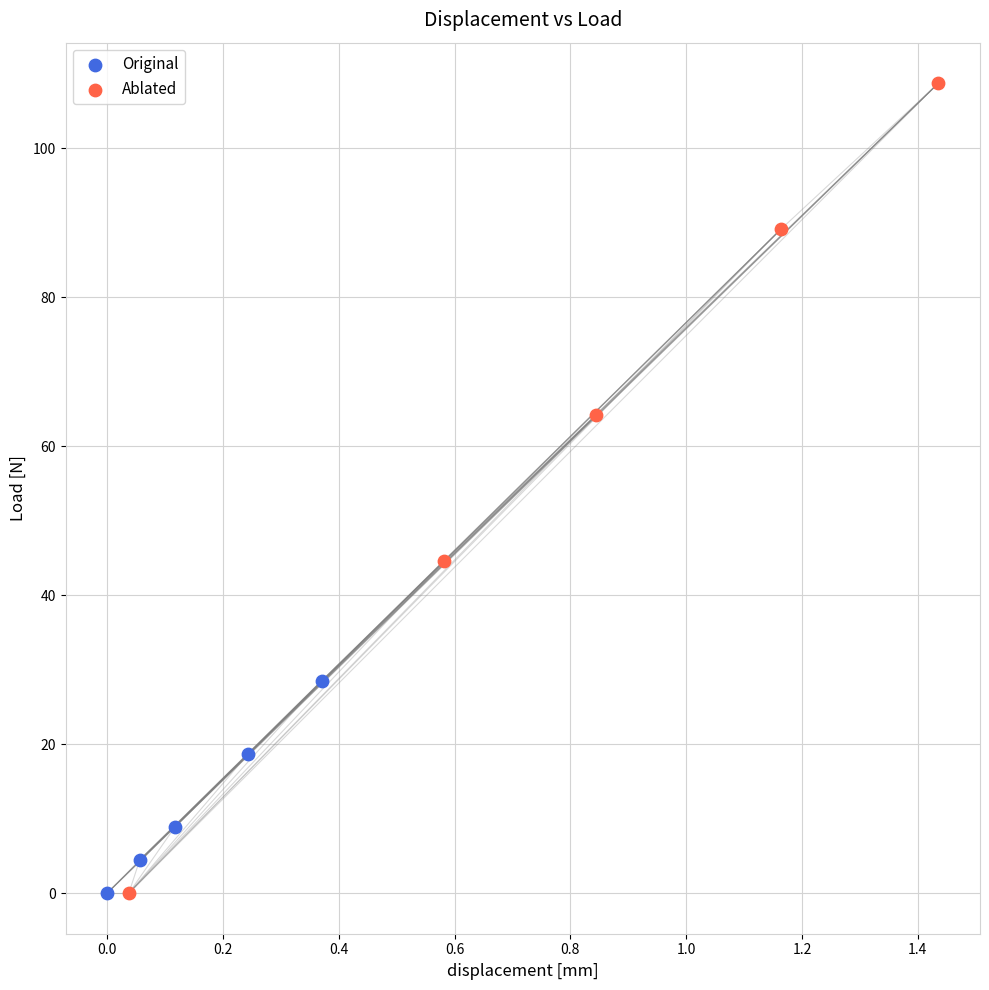

What are all the series names shown in the legend?

Original, Ablated